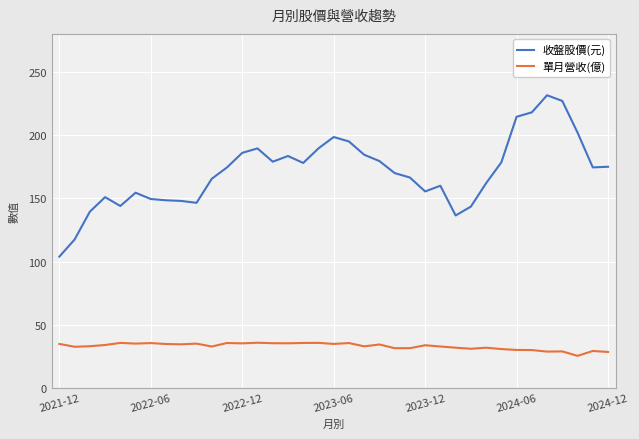

True or false: 單月營收(億) and 收盤股價(元) cross at least once.

False